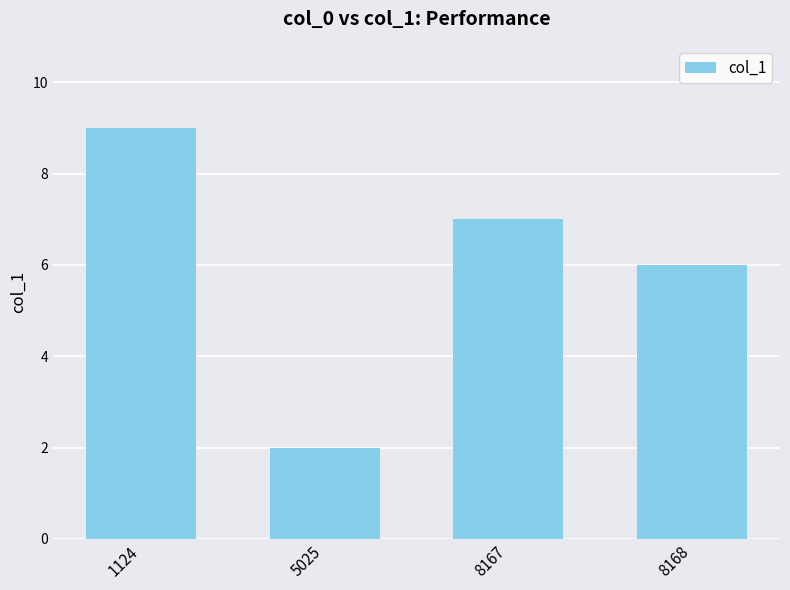

At which category does the chart reach its minimum across all series?

5025